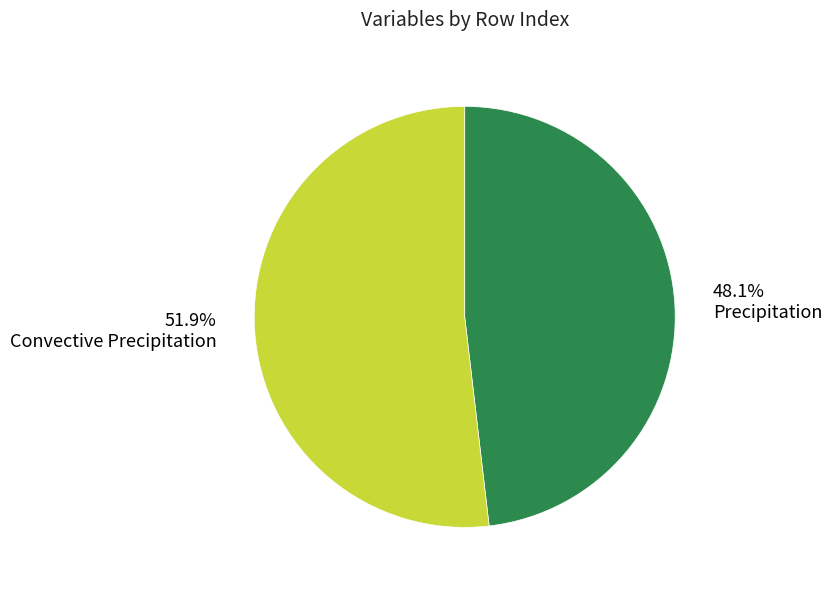

To the nearest percent, what is the average slice percentage?

50%